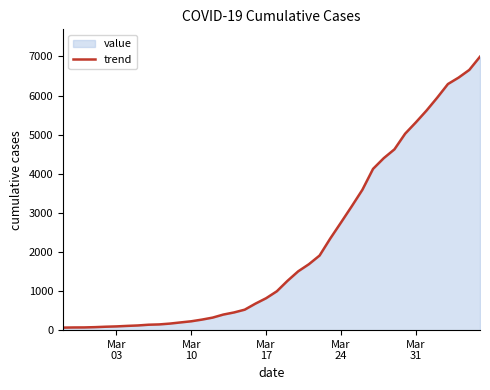

What is the sum of all values?

85676